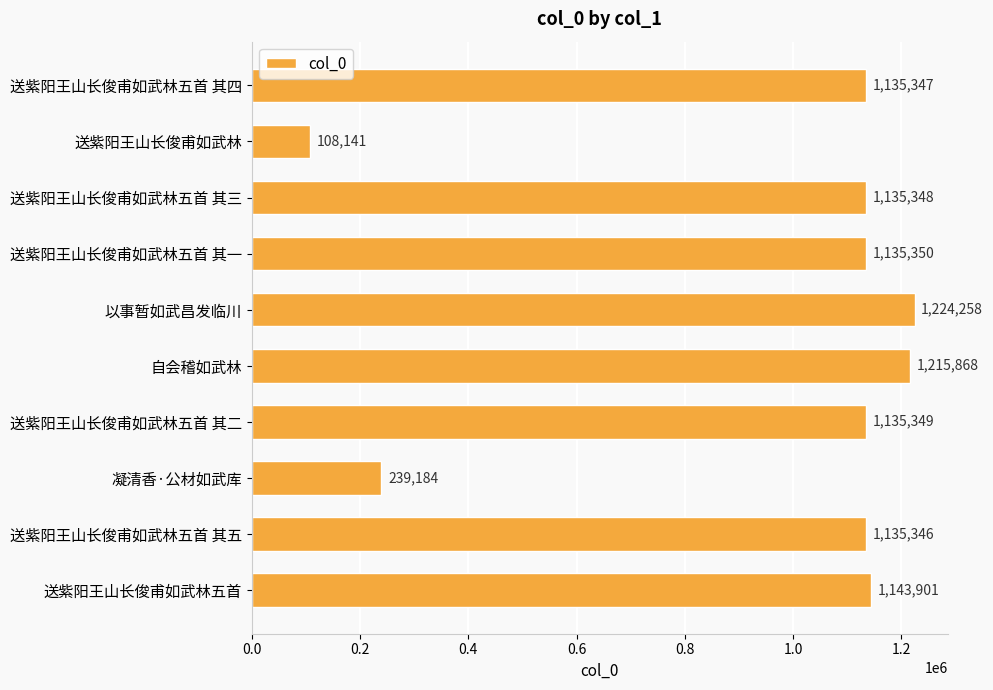

Count the number of data series in this chart.

1